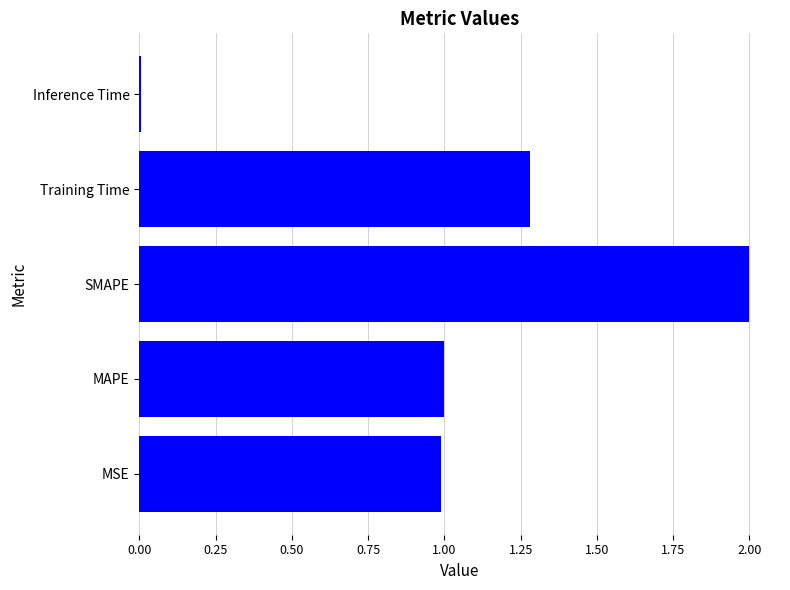

At which category does the chart reach its minimum across all series?

Inference Time